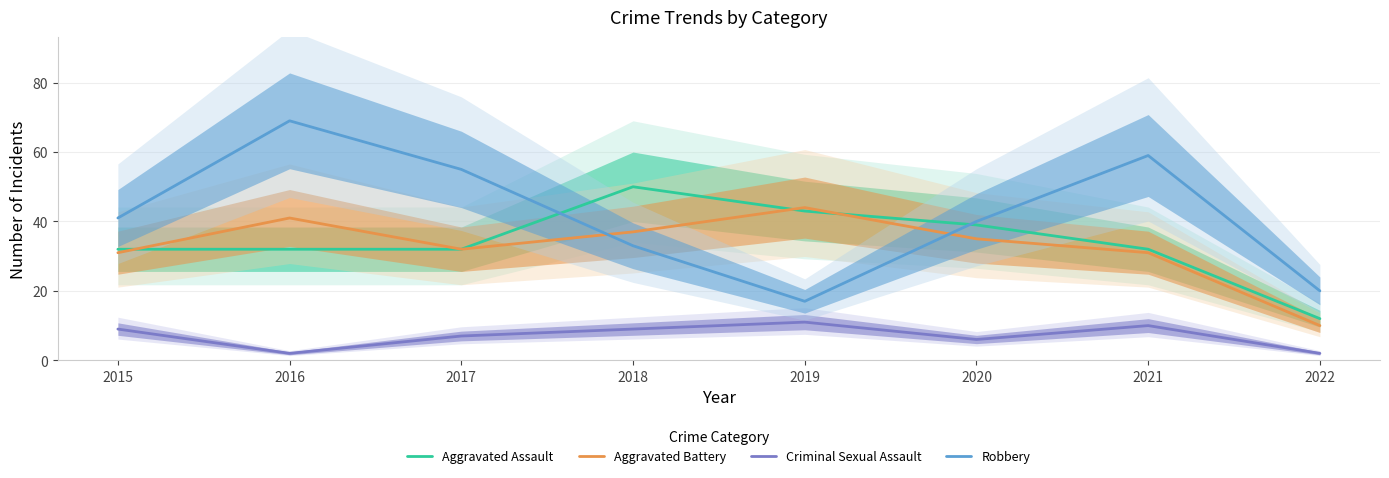

True or false: Aggravated Battery and Criminal Sexual Assault intersect in this chart.

False